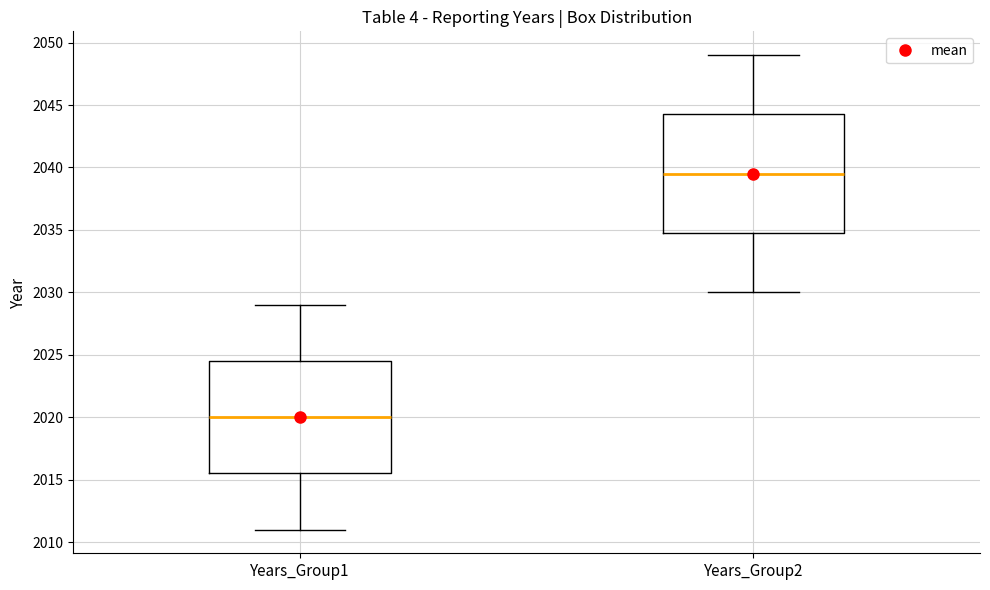

Reading left to right, transcribe this box plot: for each box, give where its median line is, the range the box spans, and where its two whiskers end, as read against the y-axis. The values are not printed on the chart, so give them approximately, as read against the axis.

Years_Group1: median 2020.0, box 2015.5 to 2024.5, whiskers 2011.0 to 2029.0
Years_Group2: median 2039.5, box 2035.0 to 2044.5, whiskers 2030.0 to 2049.0